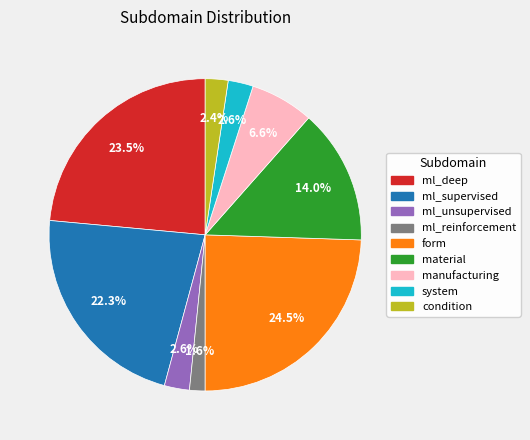

What is the ratio of the value at ml_unsupervised to the value at system?

1.0